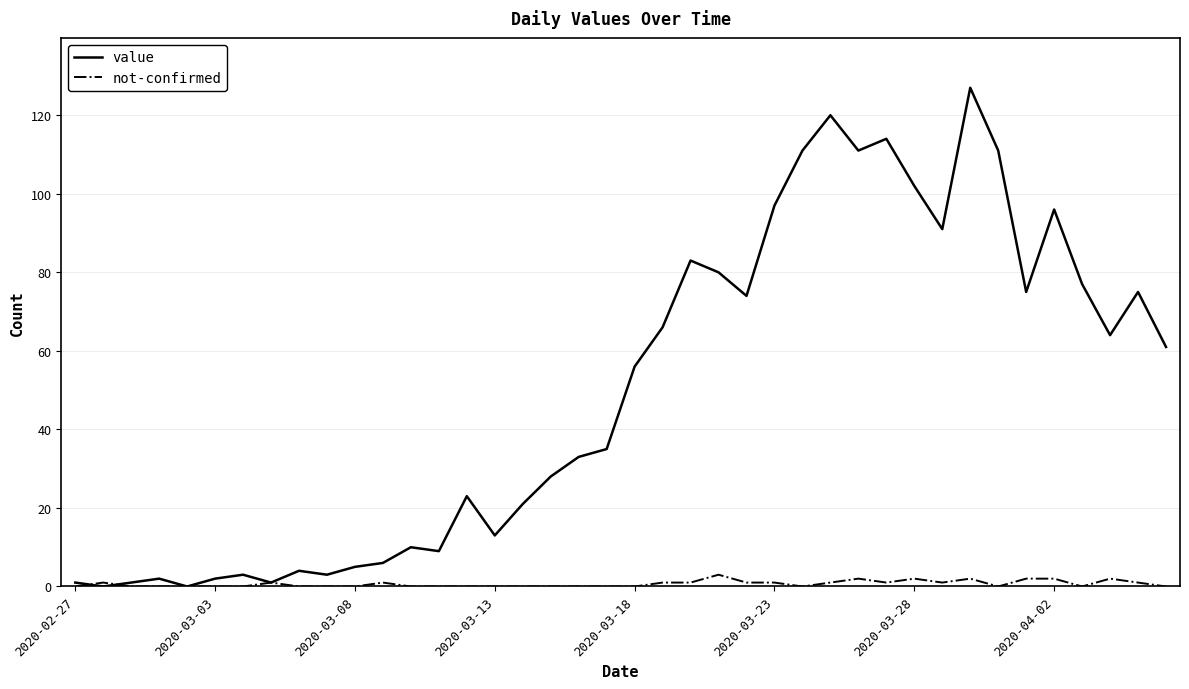

Rank the series by their maximum value, from highest to lowest.

value, not-confirmed